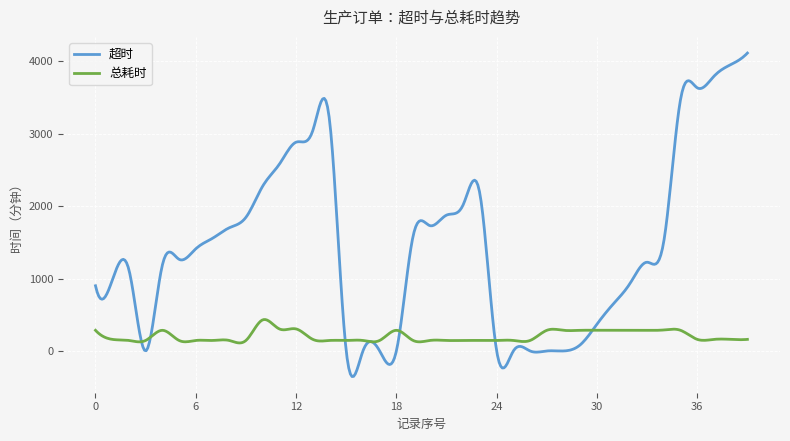

True or false: 超时 and 总耗时 cross at least once.

True